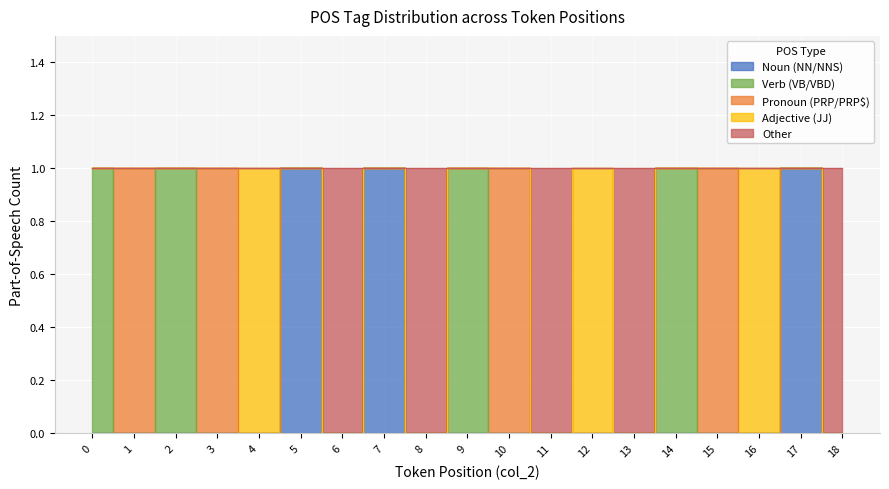

True or false: Verb (VB/VBD) and Adjective (JJ) intersect in this chart.

False